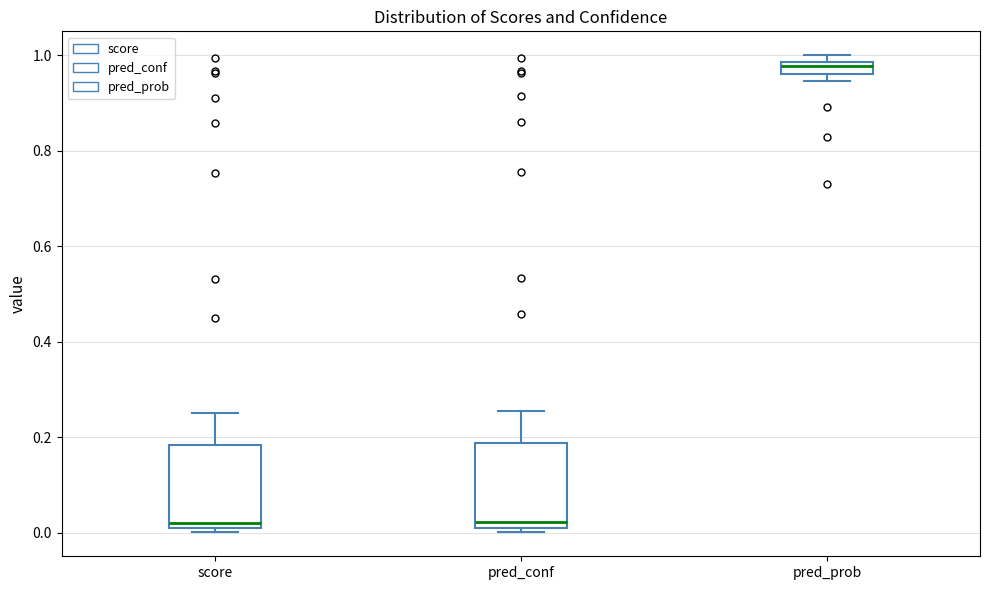

Where is the upper edge of the box for score on the y-axis? The values are not printed on the chart, so give them approximately, as read against the axis.

0.18